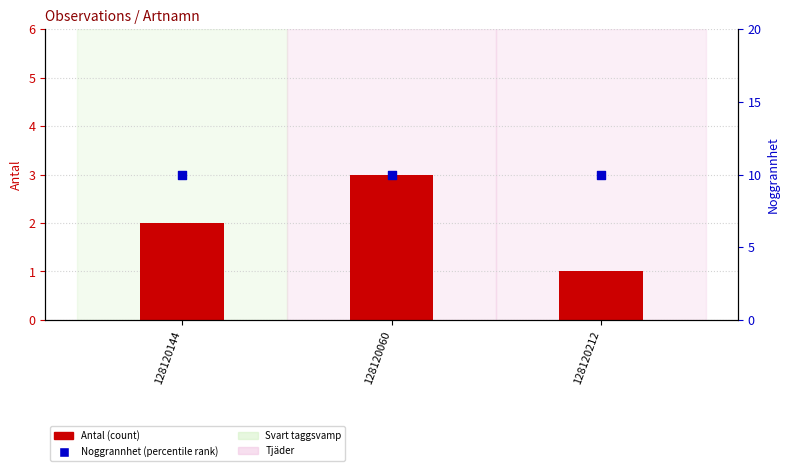

Which series contains the highest Y value?

Noggrannhet (percentile rank)